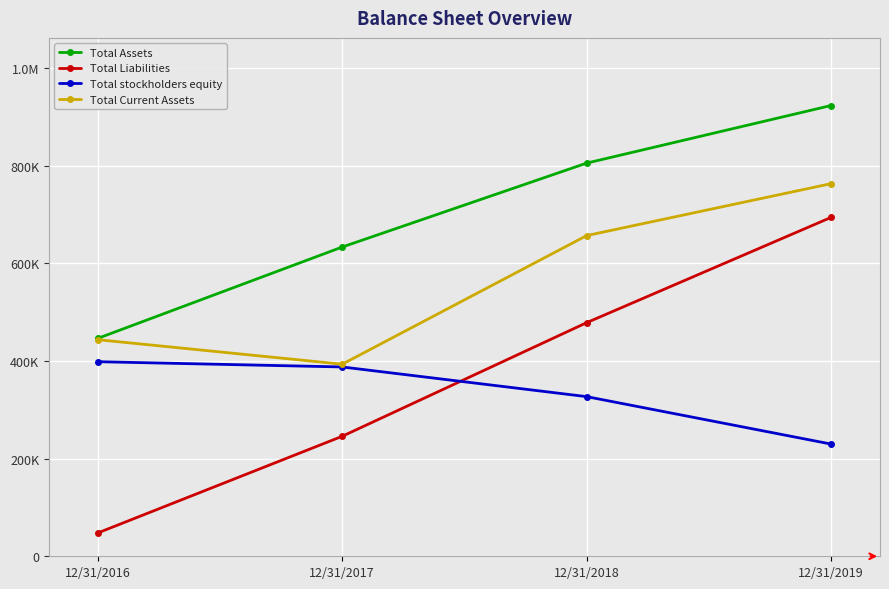

Does the chart display data point markers on the line(s)?

Yes